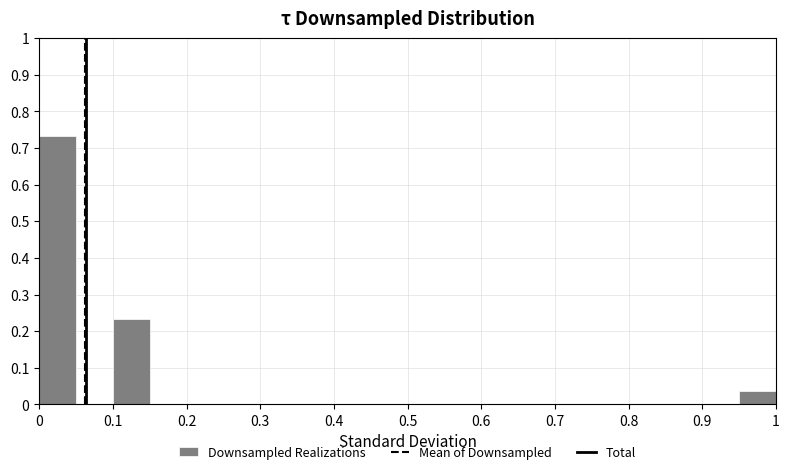

Reading left to right, list every bar in this chart as the range it spans on the x-axis followed by its height. The values are not printed on the chart, so give them approximately, as read against the axis.

0.00 to 0.05: 0.73
0.05 to 0.10: 0
0.10 to 0.15: 0.23
0.15 to 0.20: 0
0.20 to 0.25: 0
0.25 to 0.30: 0
0.30 to 0.35: 0
0.35 to 0.40: 0
0.40 to 0.45: 0
0.45 to 0.50: 0
0.50 to 0.55: 0
0.55 to 0.60: 0
0.60 to 0.65: 0
0.65 to 0.70: 0
0.70 to 0.75: 0
0.75 to 0.80: 0
0.80 to 0.85: 0
0.85 to 0.90: 0
0.90 to 0.95: 0
0.95 to 1.00: 0.04